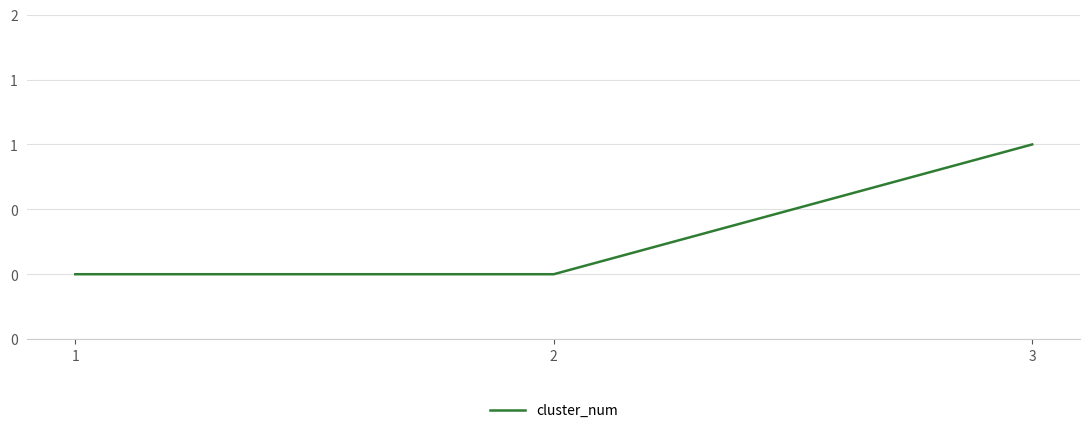

What is the greatest value displayed?

1